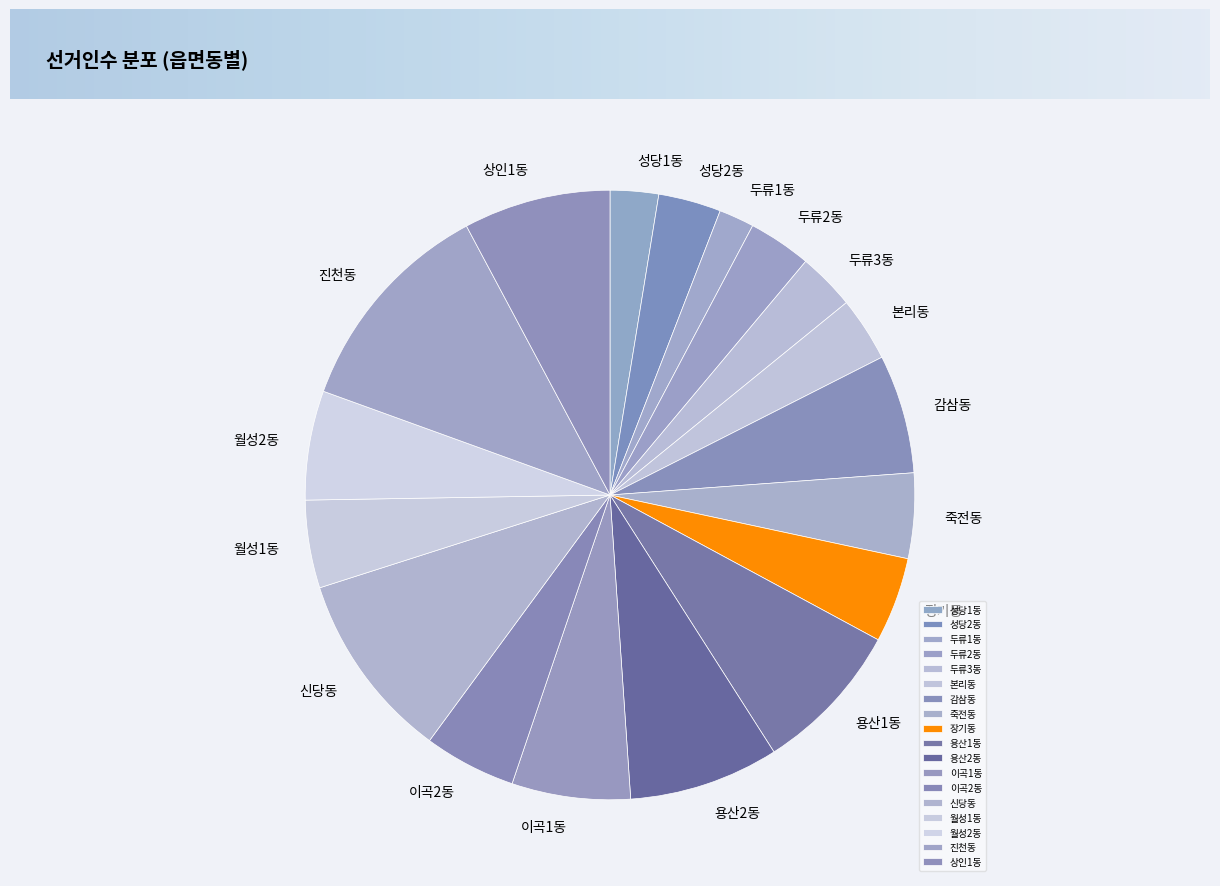

How many segments does this pie chart have?

18